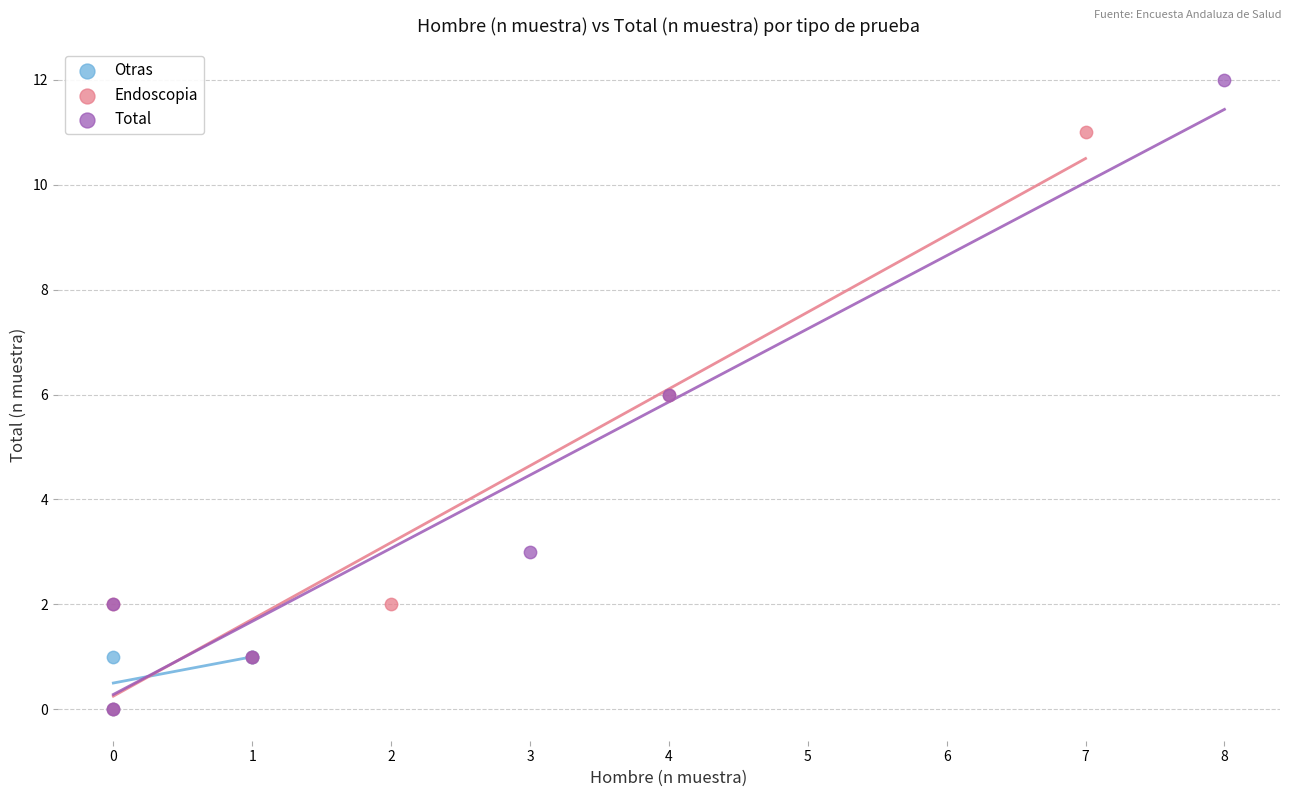

Which series has the widest spread of Y values?

Total